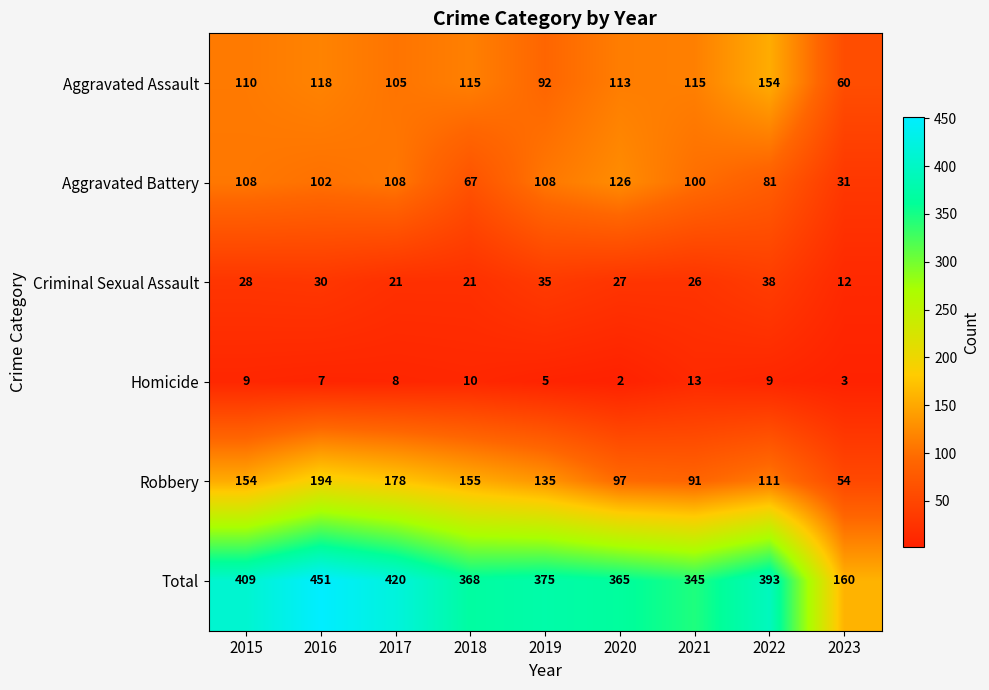

What value does the Aggravated Assault series have at 2019?

92